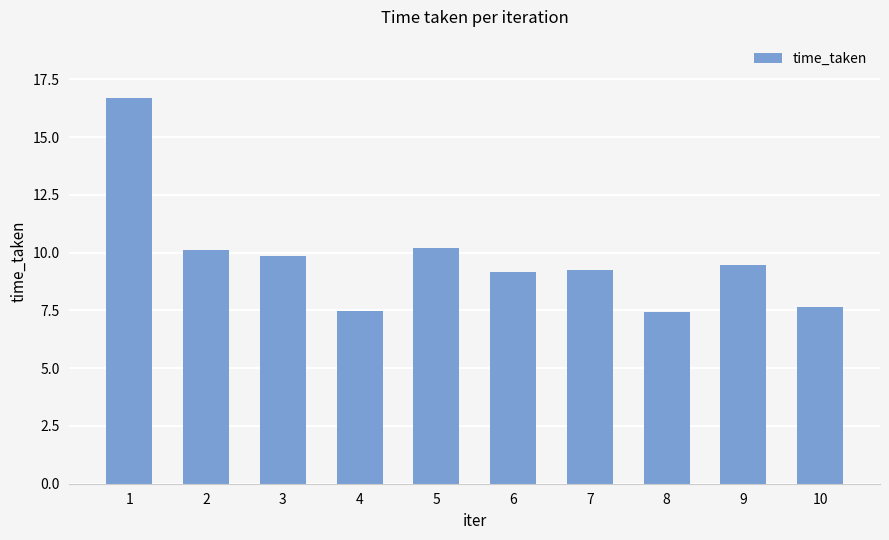

What is the sum of all values?

97.3